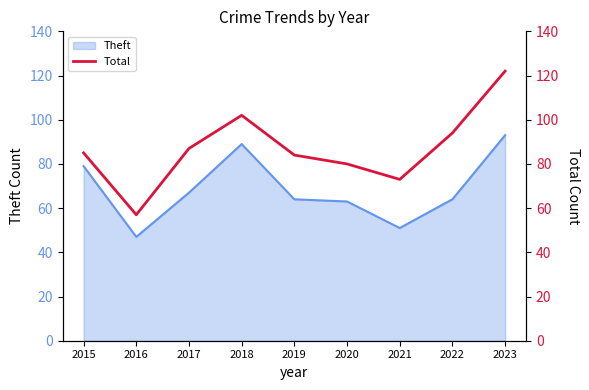

Which has a higher value, 2015 or 2019?

2015